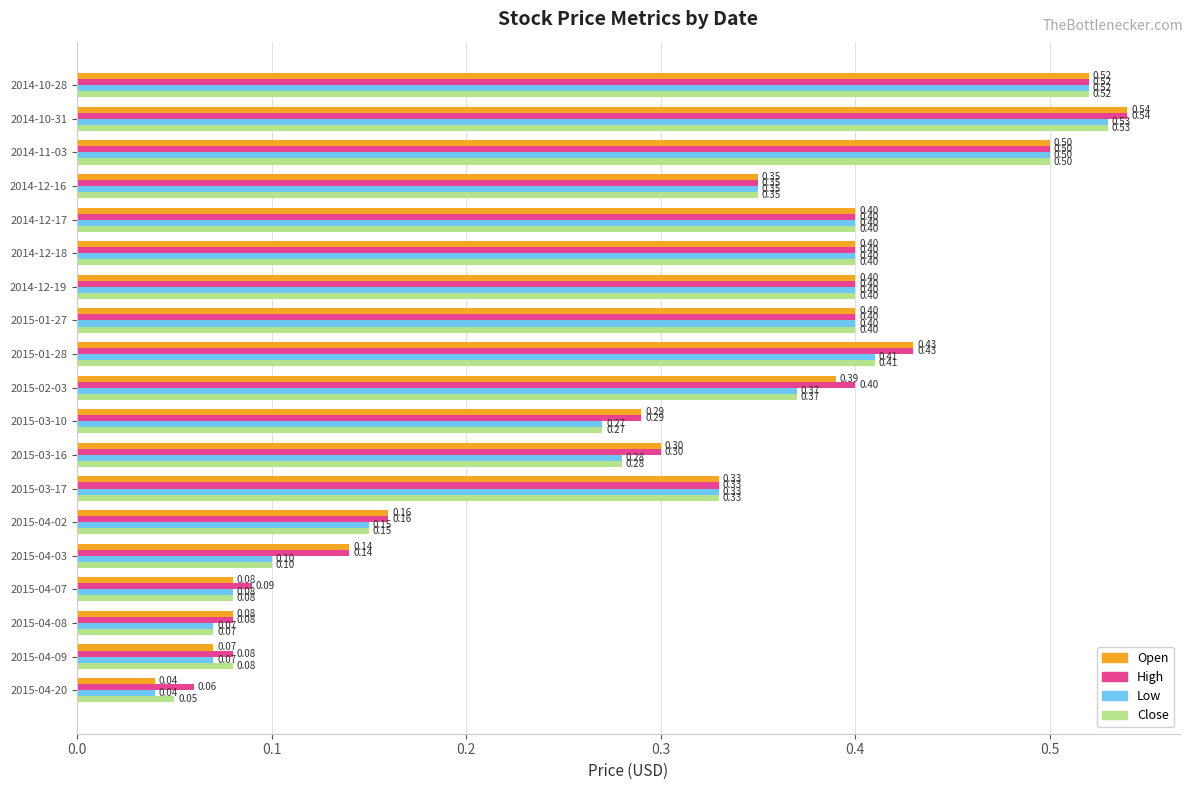

At which category is the sum across all series the highest?

2014-10-31